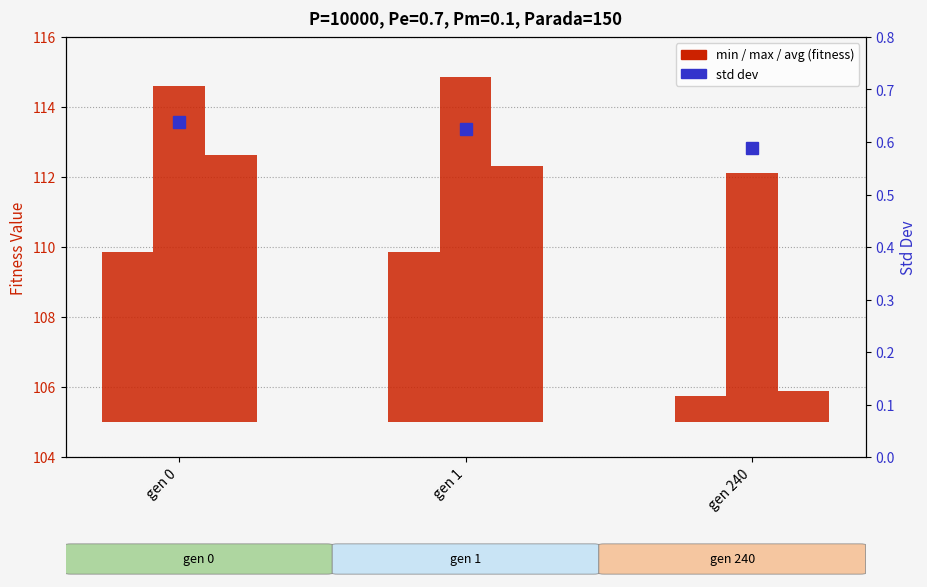

Rank the series at gen 240 from lowest to highest value.

std, min, avg, max